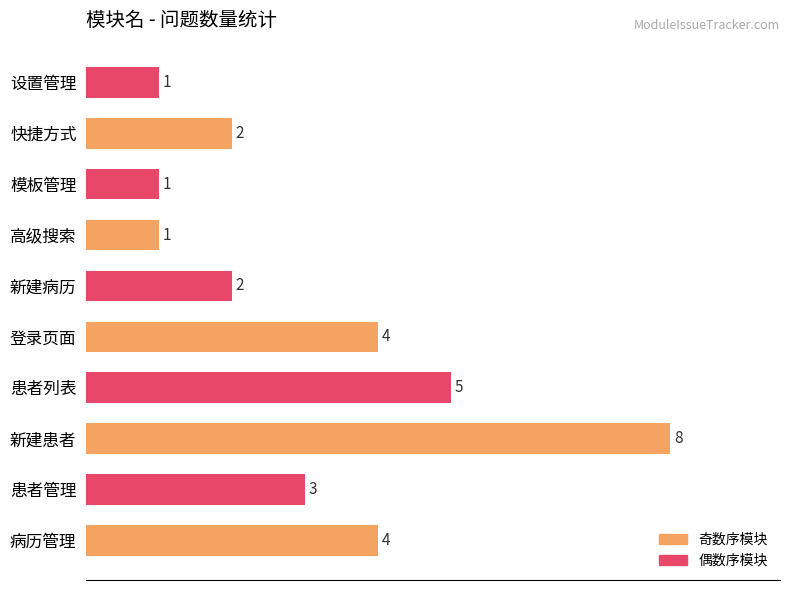

What is the average value?

3